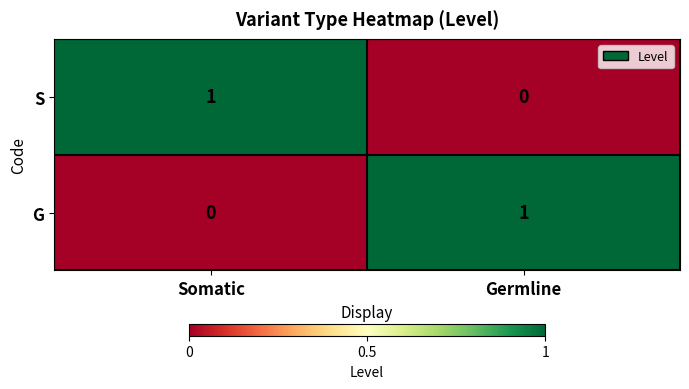

At which label does S reach its minimum?

Germline